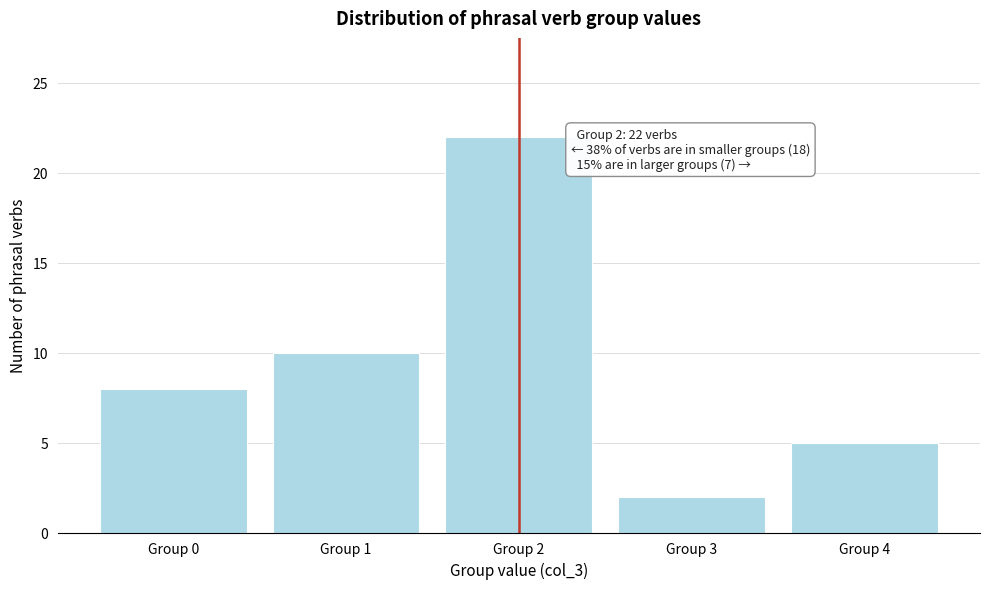

Which range on the x-axis has the tallest bar?

1.5 to 2.5